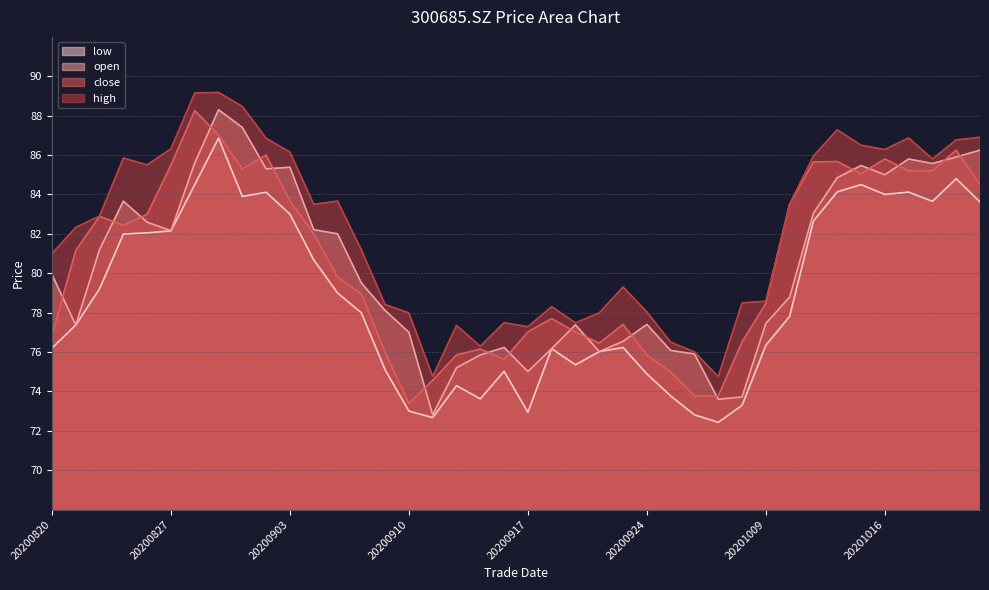

What are all the series names shown in the legend?

close, open, high, low